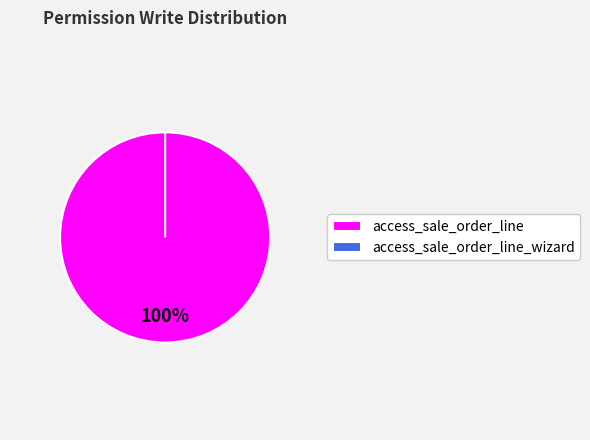

Which slice is the largest?

access_sale_order_line